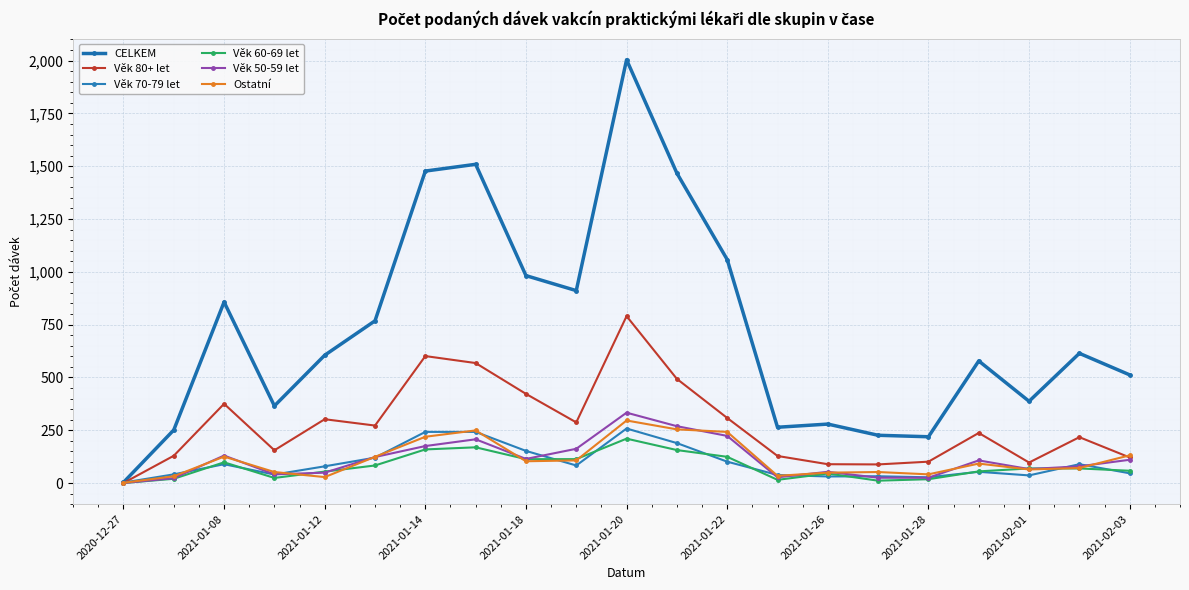

At which label does Věk 50-59 let reach its minimum?

2020-12-27